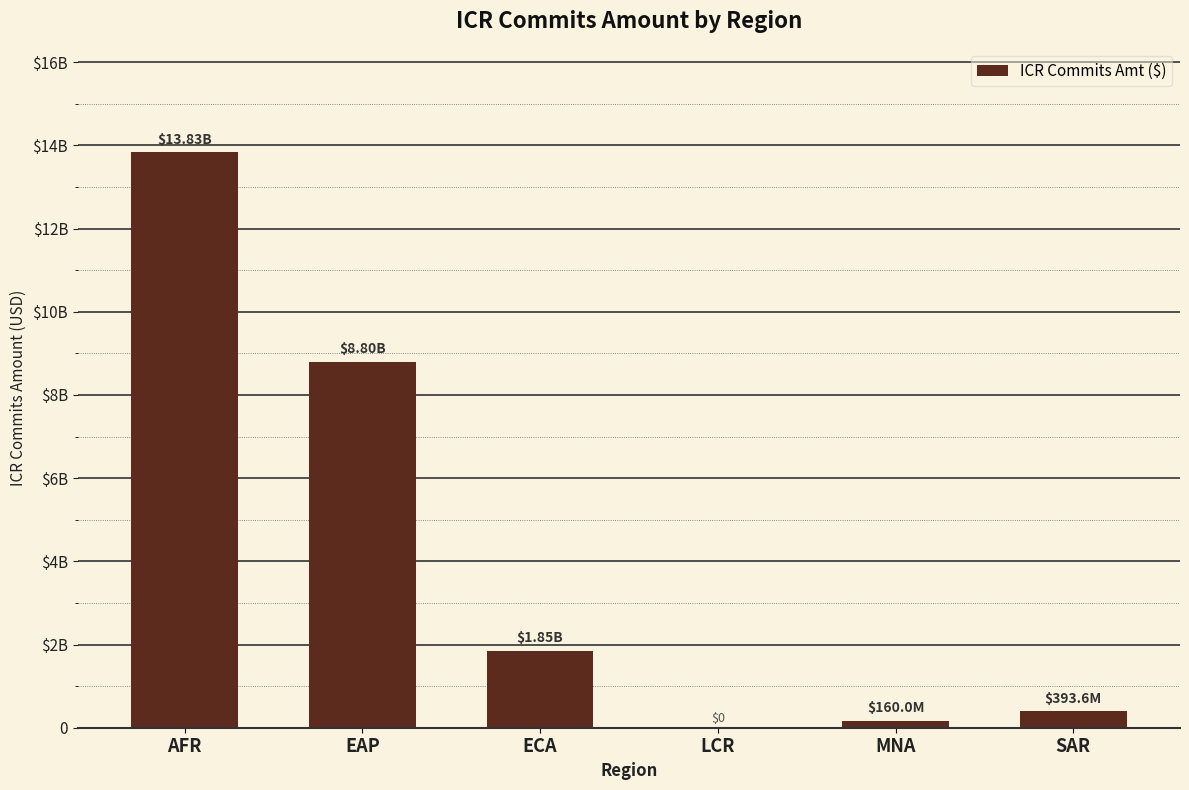

Reading left to right, list all the values displayed in this chart.

AFR=13830369657	EAP=8800000000	ECA=1848000000	LCR=0	MNA=160000000	SAR=393607720